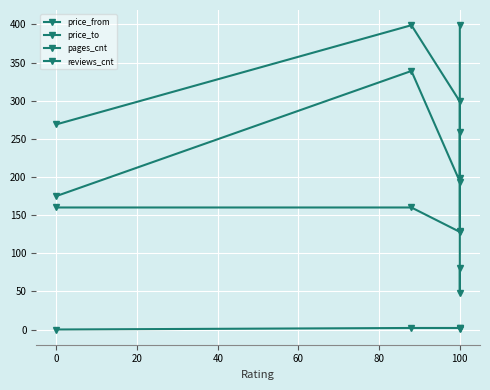

How many series are shown in this chart?

4